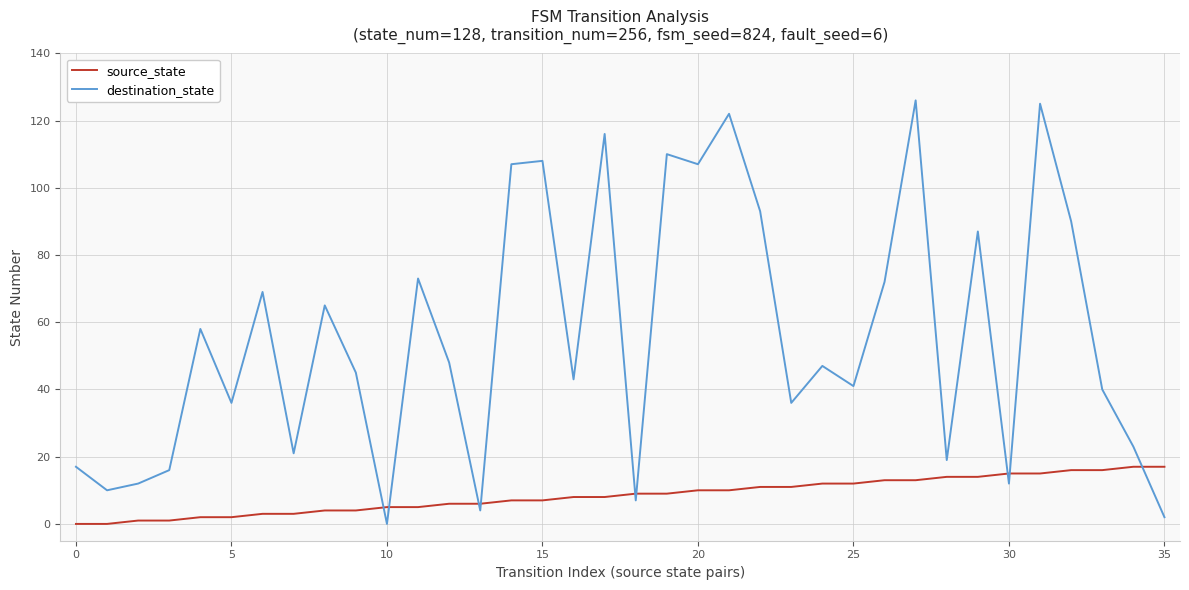

True or false: destination_state and source_state intersect in this chart.

True